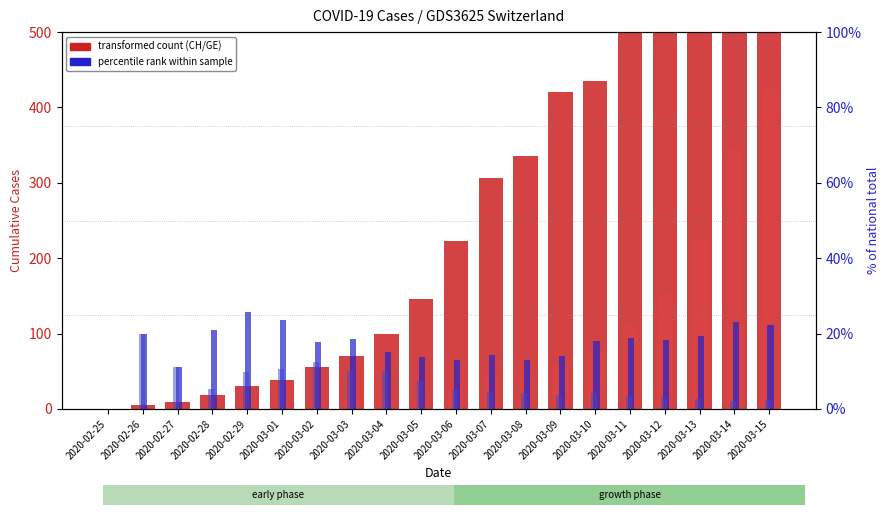

Which series has the largest total across all categories?

CH total cases